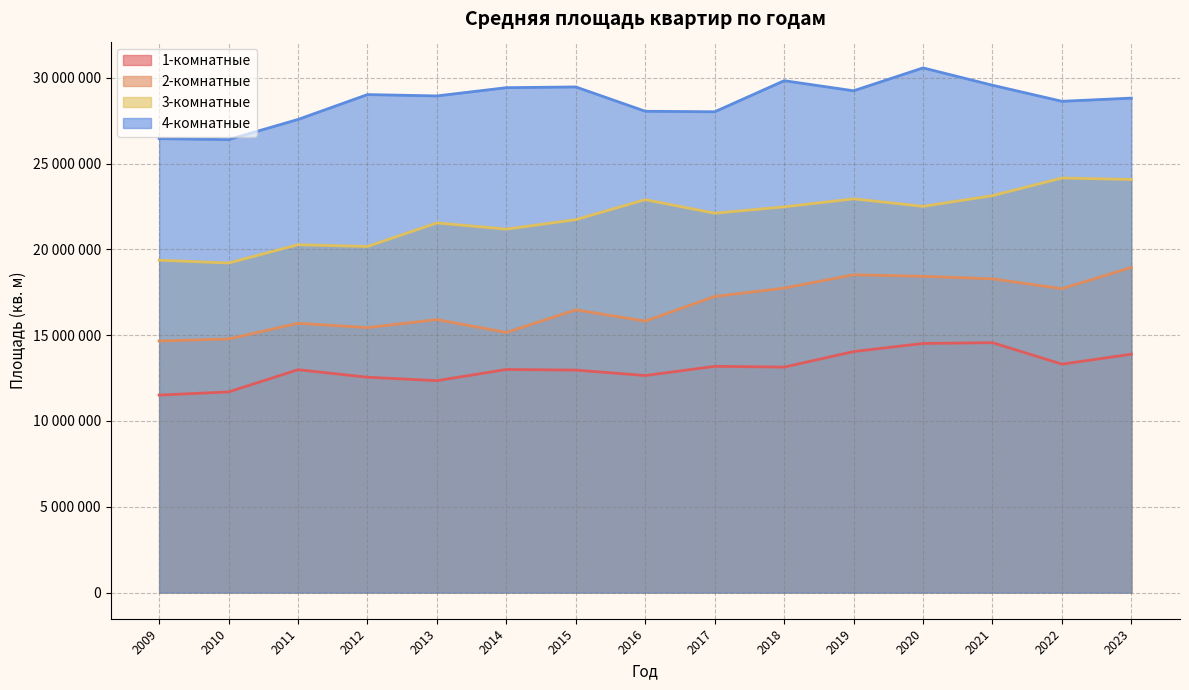

What is the highest value of the 3-комнатные series?

24159947